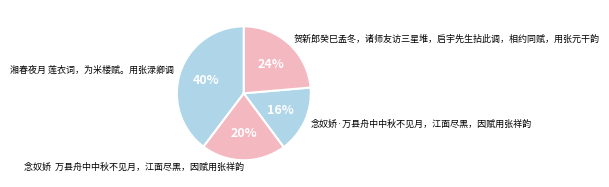

The 贺新郎癸巳孟冬，诸师友访三星堆，启宇先生拈此调，相约同赋，用张元干韵 slice represents 24% of the pie. True or false?

True